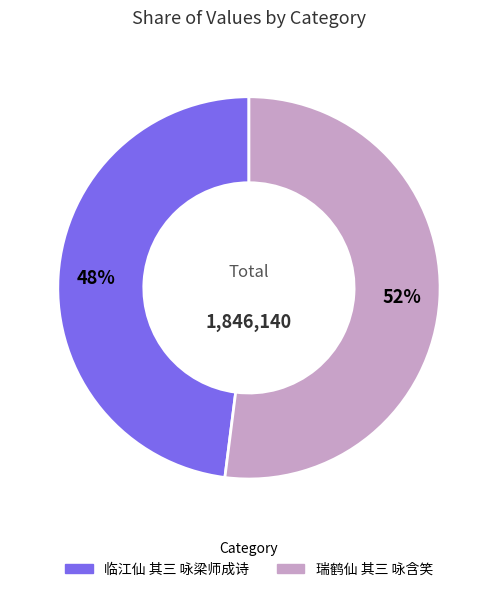

To the nearest percent, what percentage of the pie is 瑞鹤仙 其三 咏含笑?

52%